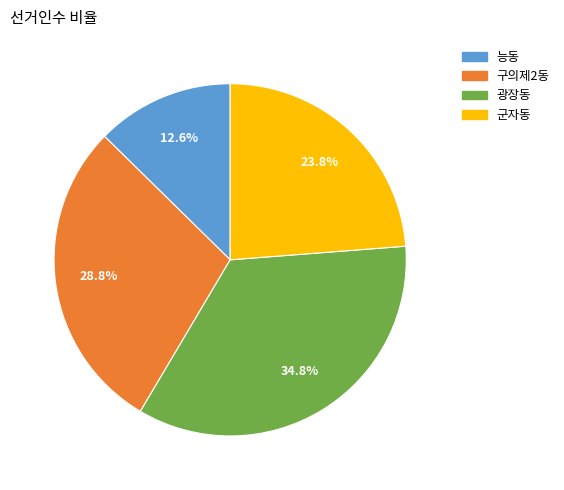

Is 구의제2동 the majority of the pie?

No